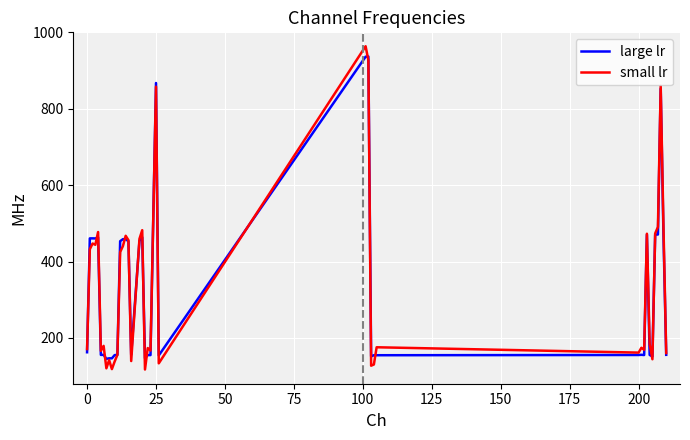

How many values in the small lr series are below 179?

20